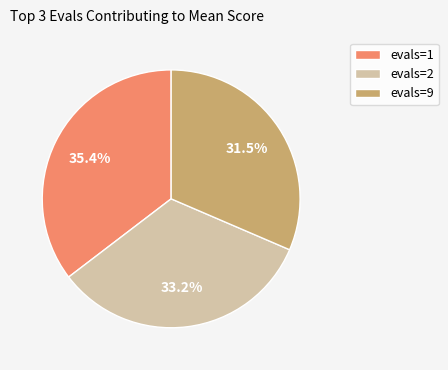

Does evals=1 represent more than half of the total?

No